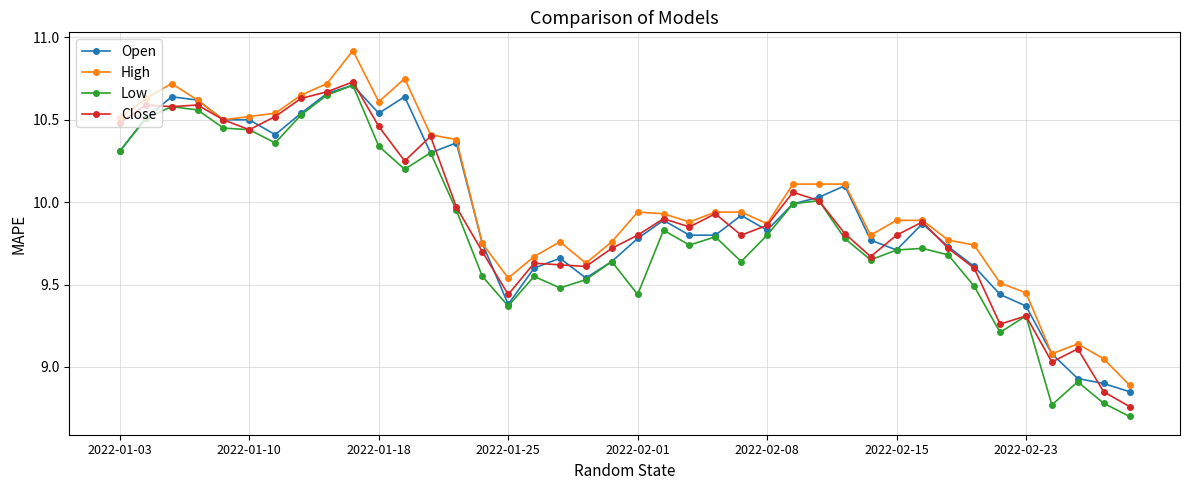

What is the maximum value shown in the chart?

10.9